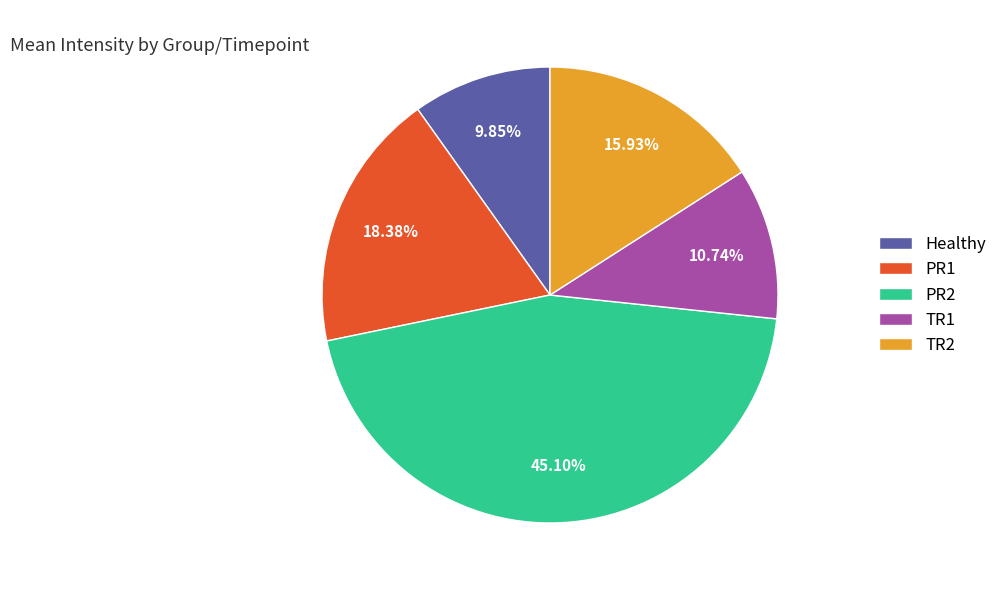

Is it true that PR1 is 18% of the pie?

True